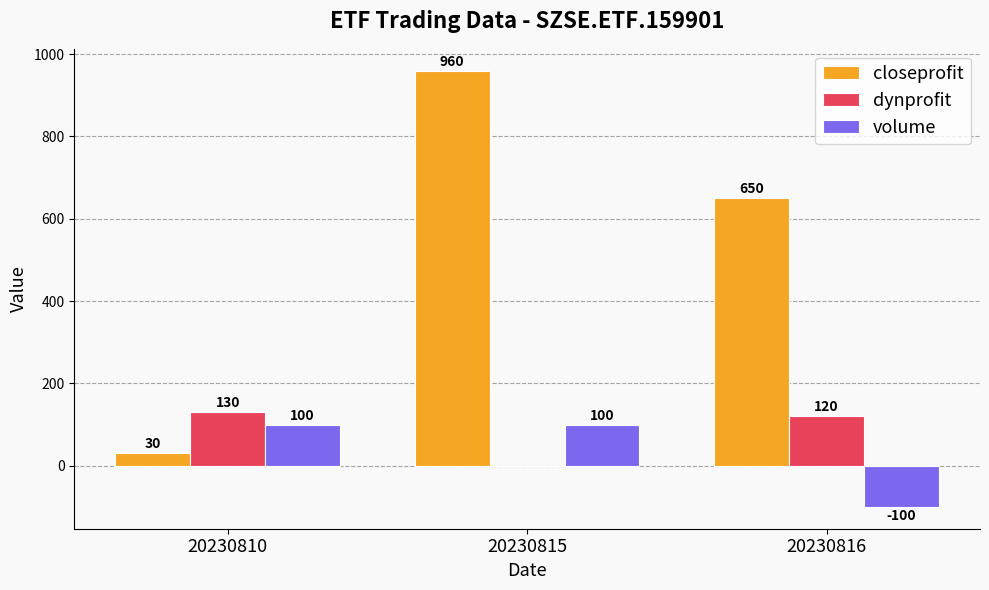

What is the average value of the dynprofit series?

83